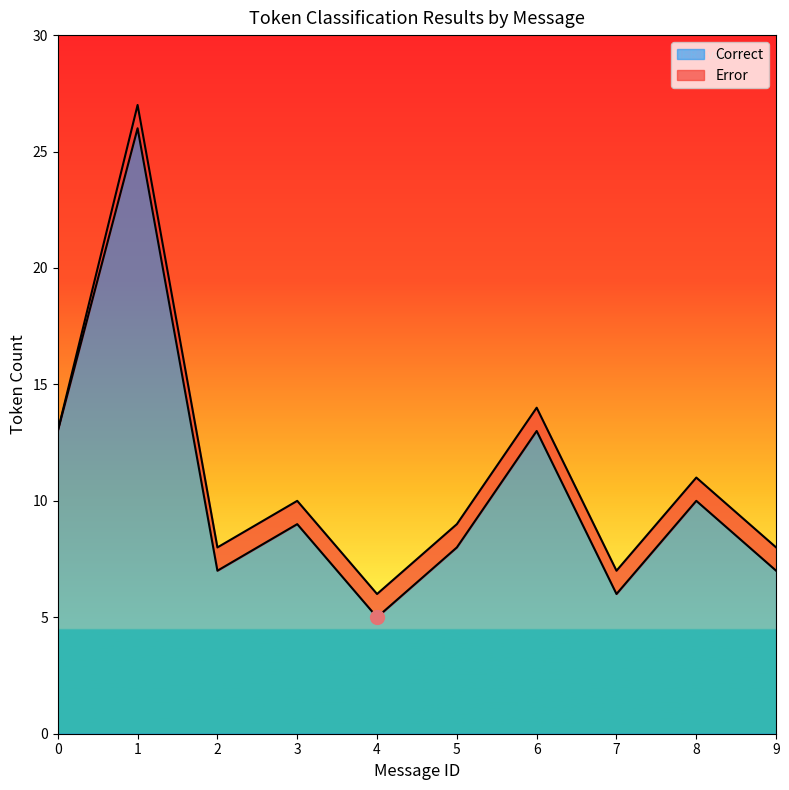

List the series in order of their peak value, highest first.

Correct, Error